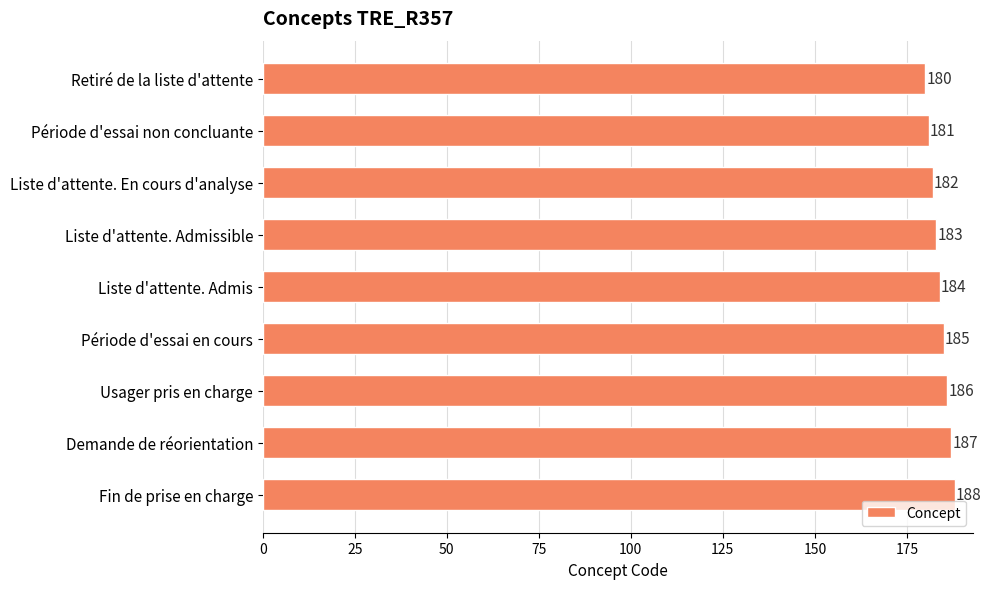

Reading bottom to top, transcribe all the data shown in this chart.

Fin de prise en charge=188	Demande de réorientation=187	Usager pris en charge=186	Période d'essai en cours=185	Liste d'attente. Admis=184	Liste d'attente. Admissible=183	Liste d'attente. En cours d'analyse=182	Période d'essai non concluante=181	Retiré de la liste d'attente=180